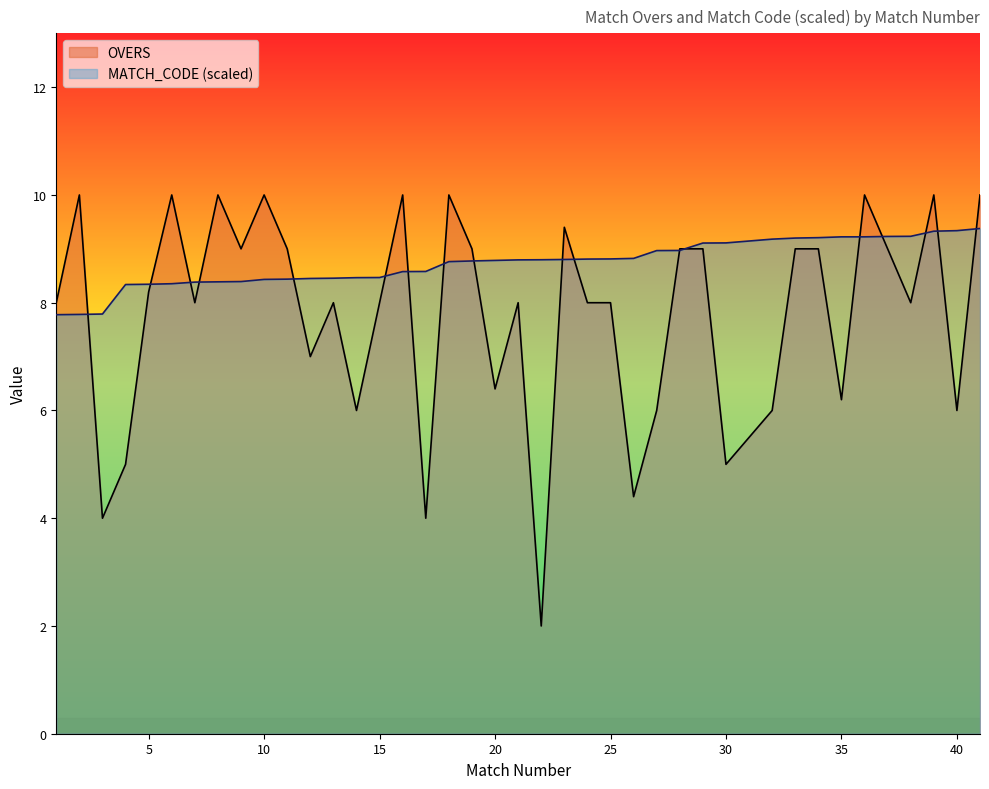

Which category has the lowest value in the MATCH_CODE_scaled series?

1